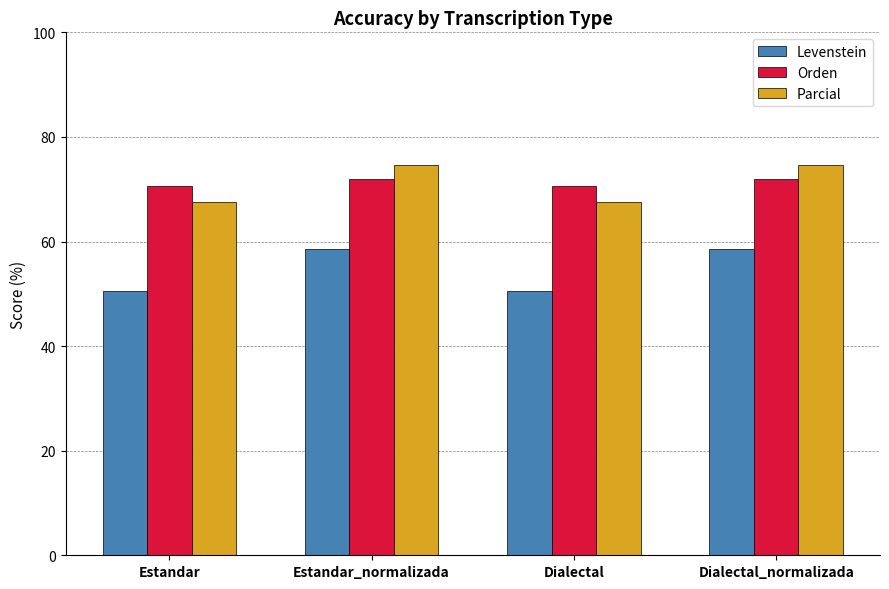

At which label does Levenstein first exceed 58?

Estandar_normalizada